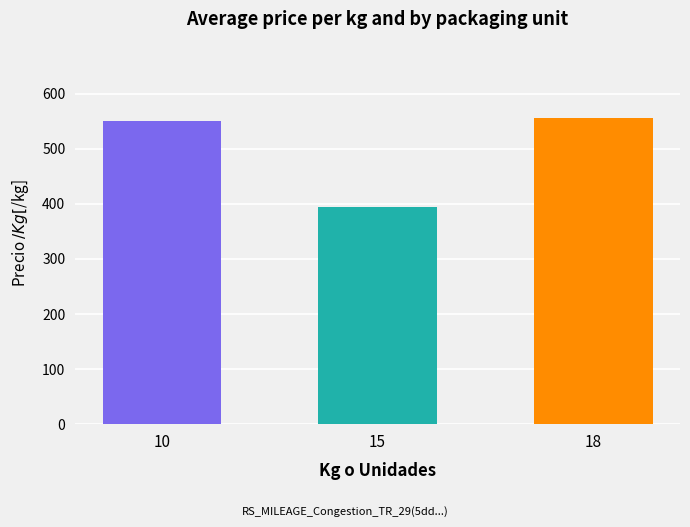

Between 10 and 18, which is larger?

18